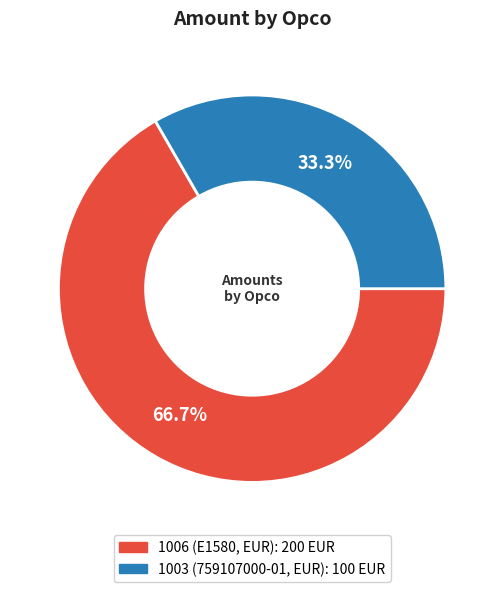

Which category has the smallest portion of the pie?

1003 (759107000-01, EUR)